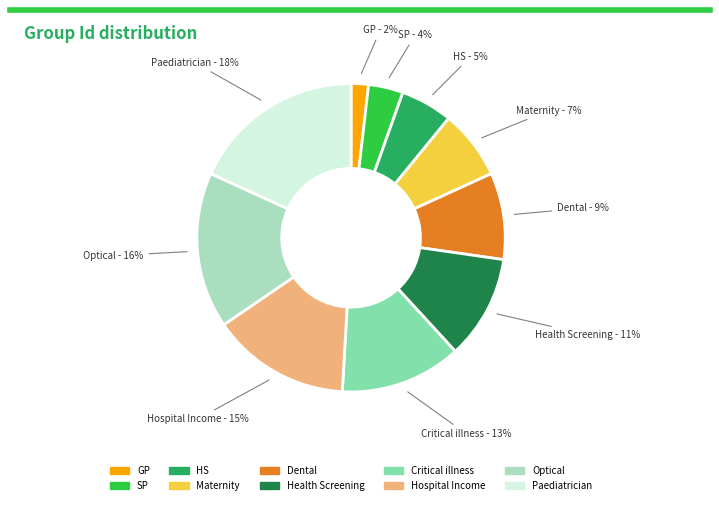

Rank the categories by value from lowest to highest.

GP, SP, HS, Maternity, Dental, Health Screening, Critical illness, Hospital Income, Optical, Paediatrician